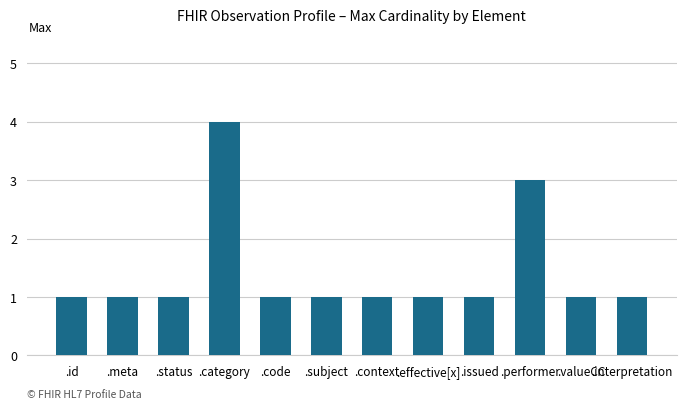

What is the label of the 10th bar from the left?

.performer